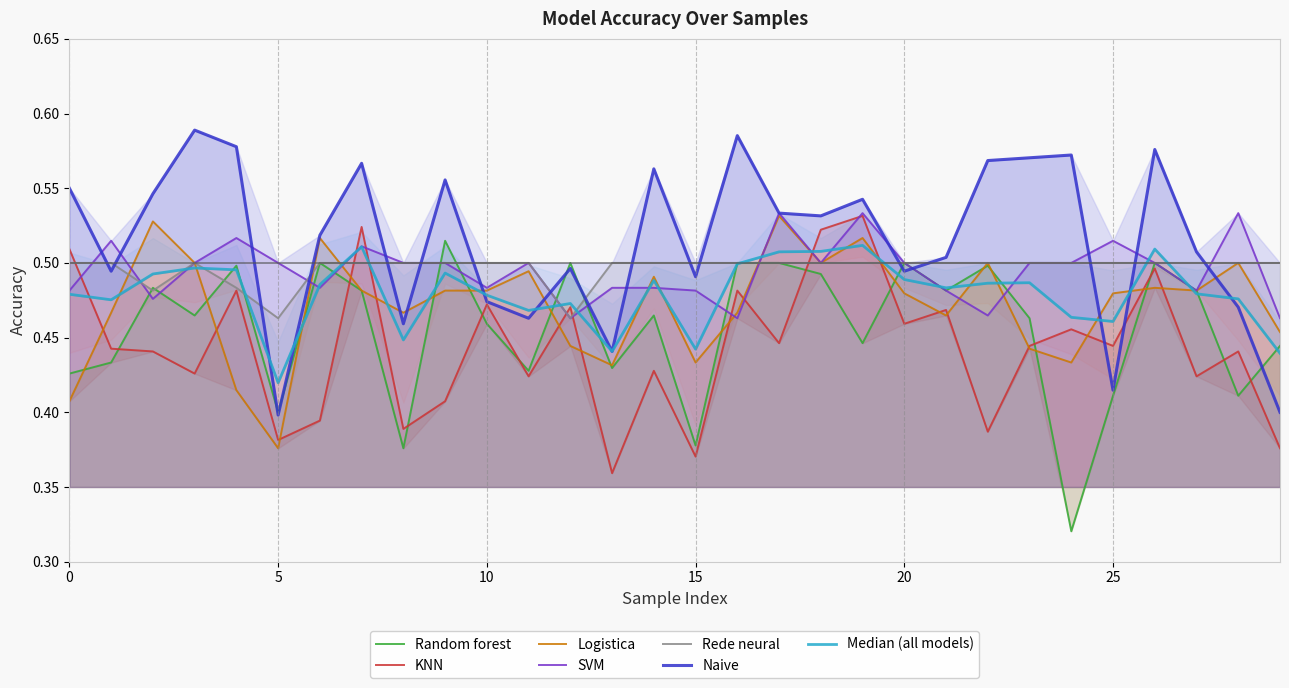

Which category has the lowest value in the Logistica series?

5